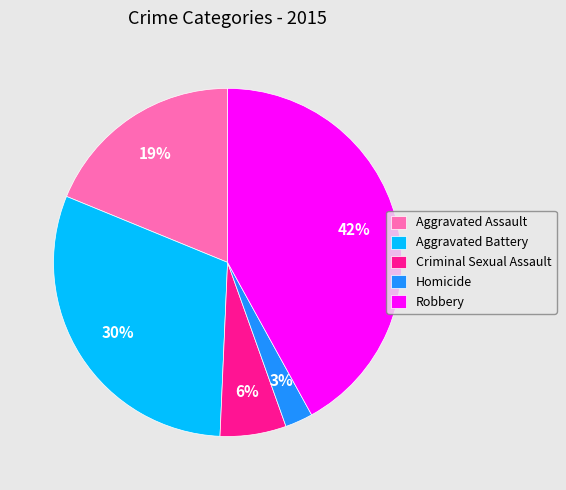

To the nearest percent, what portion does Aggravated Battery represent?

30%